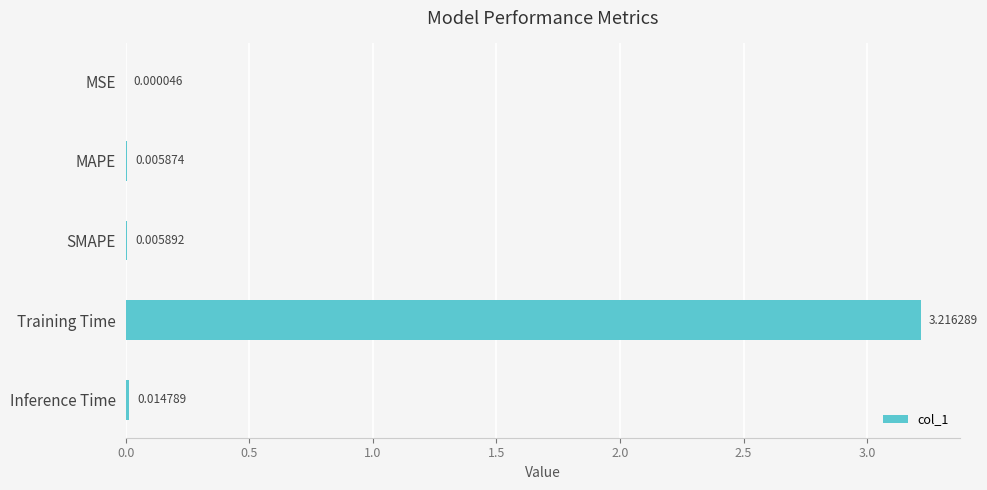

Which label corresponds to the largest value in the chart?

Training Time